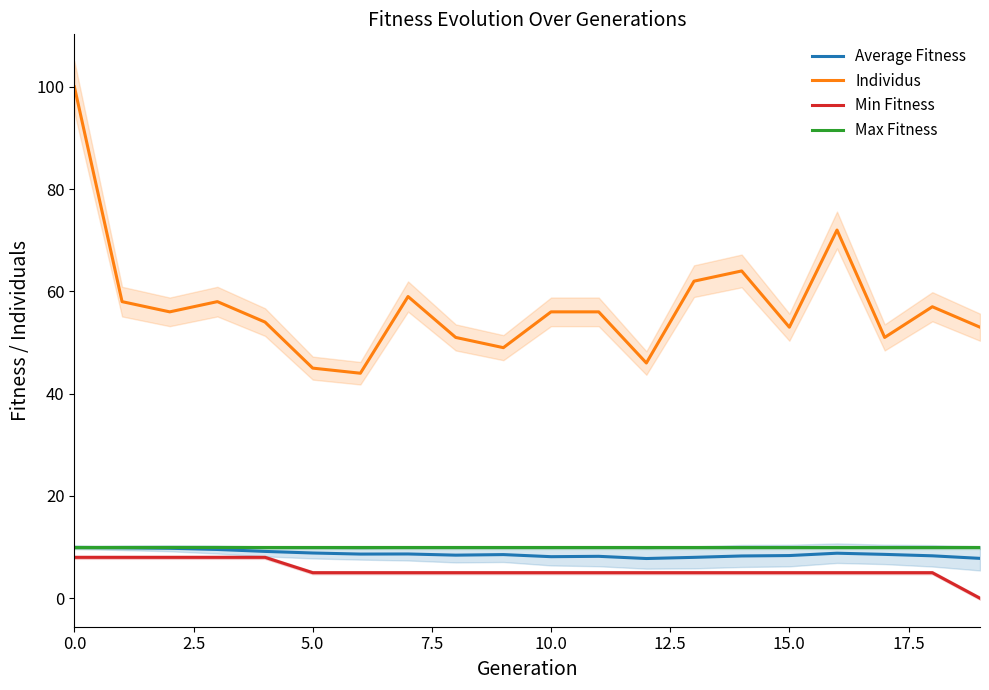

Is it true that Min Fitness equals 5.0 at 5.0?

True